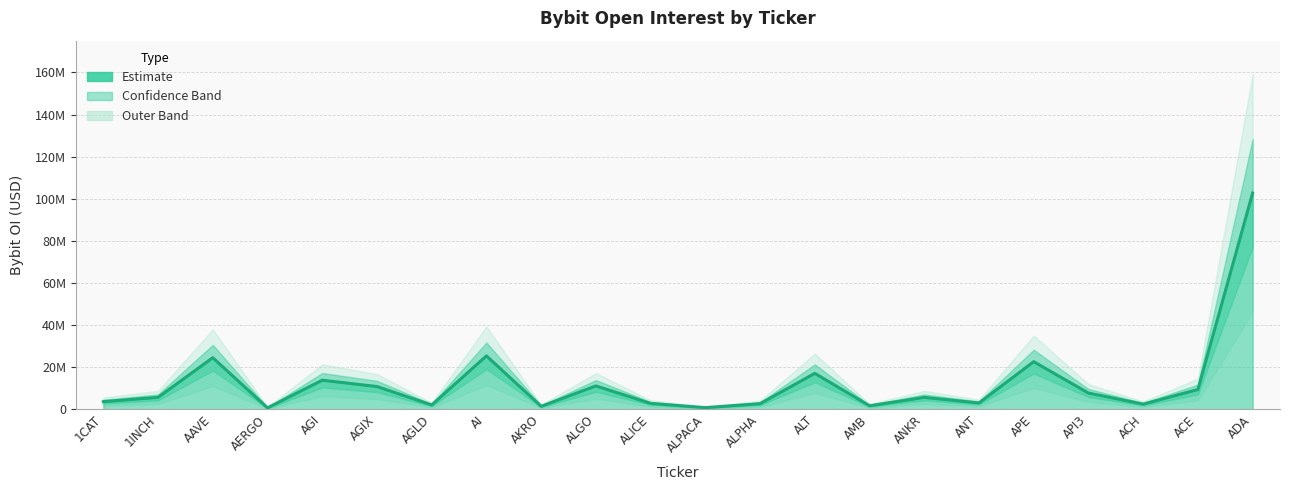

Reading right to left, extract all data points from this chart.

102689894	9352293	2400700	7659443	22576716	2954251	5607897	1615884	17026273	2614997	744745	2751081	11057144	1376918	25333589	2003694	10766190	13761925	636600	24461610	5613544	3591342